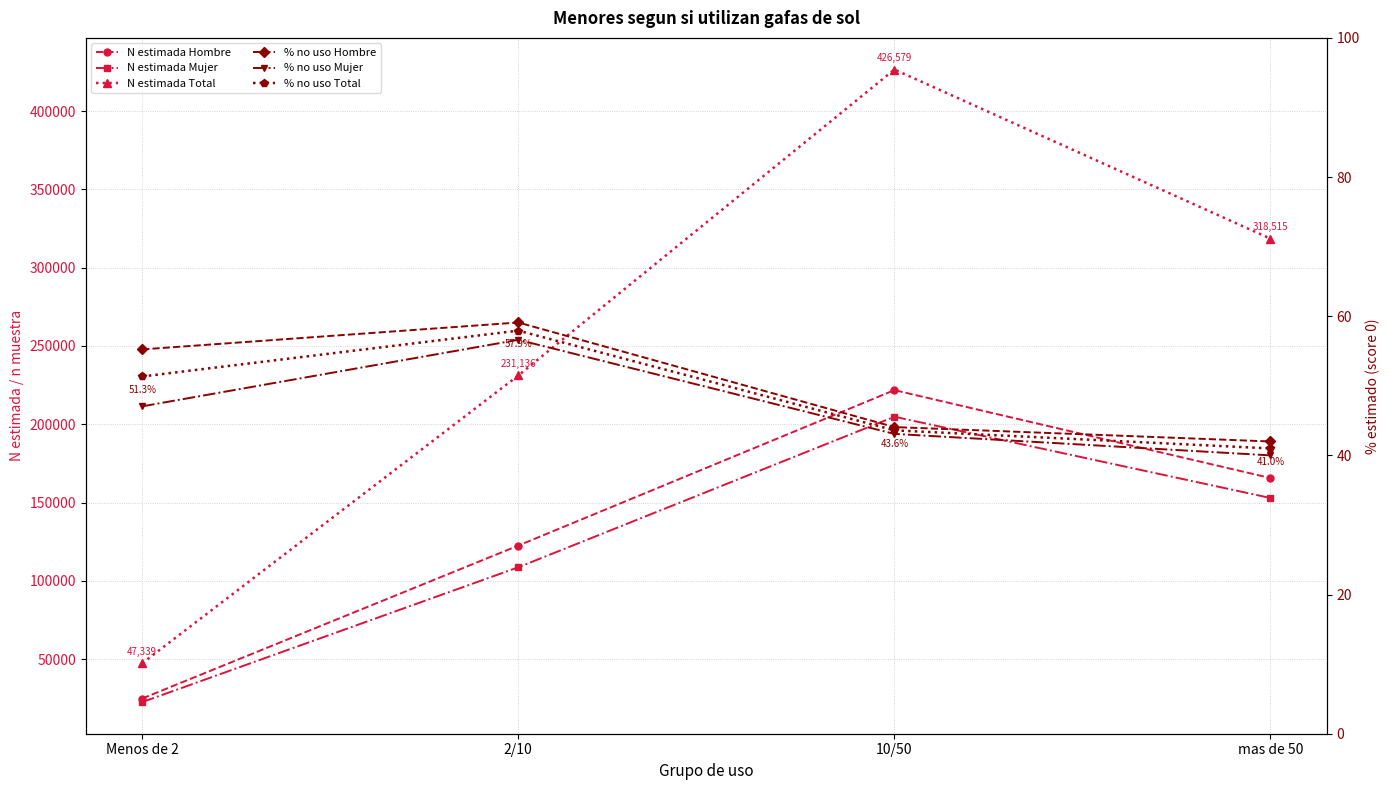

How many N estimada Mujer values are between 108634 and 204789?

3